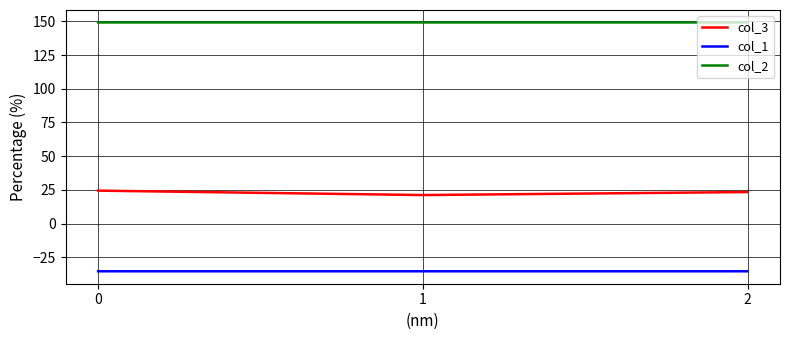

At how many categories does at least one series exceed 72?

3